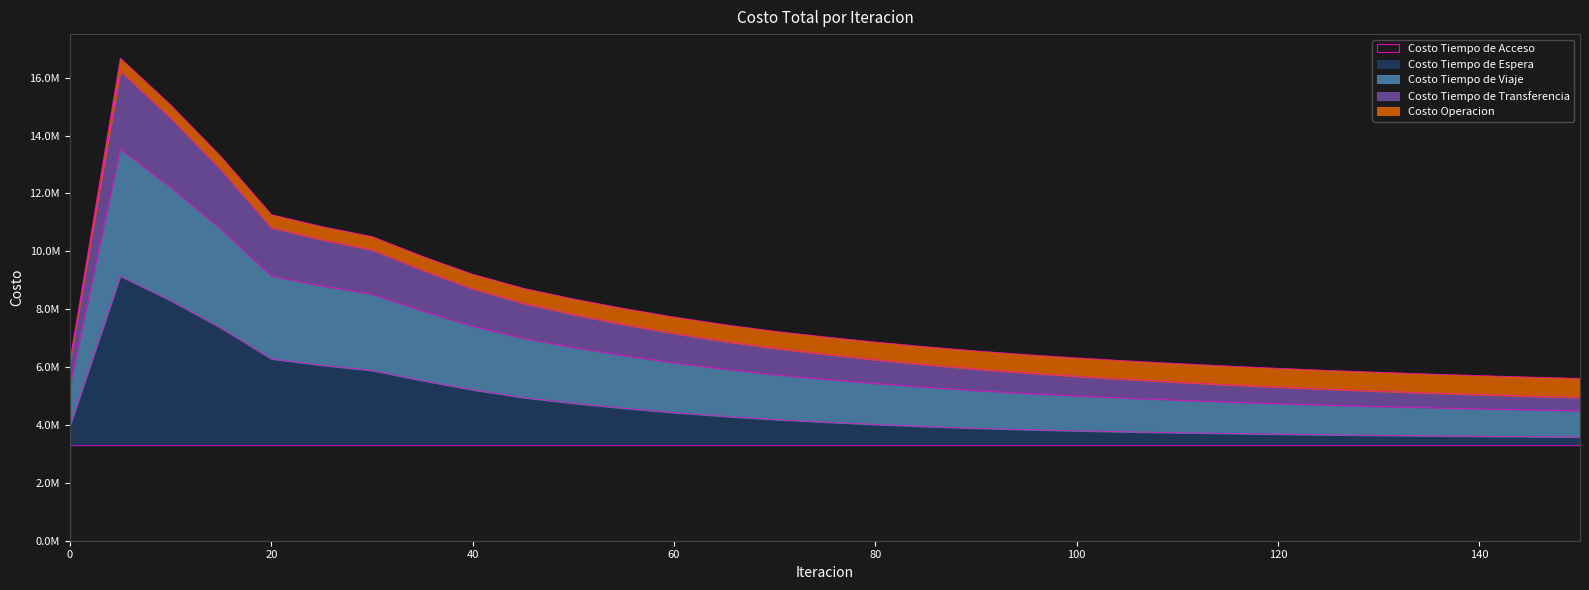

At how many categories does at least one series exceed 9223315?

7